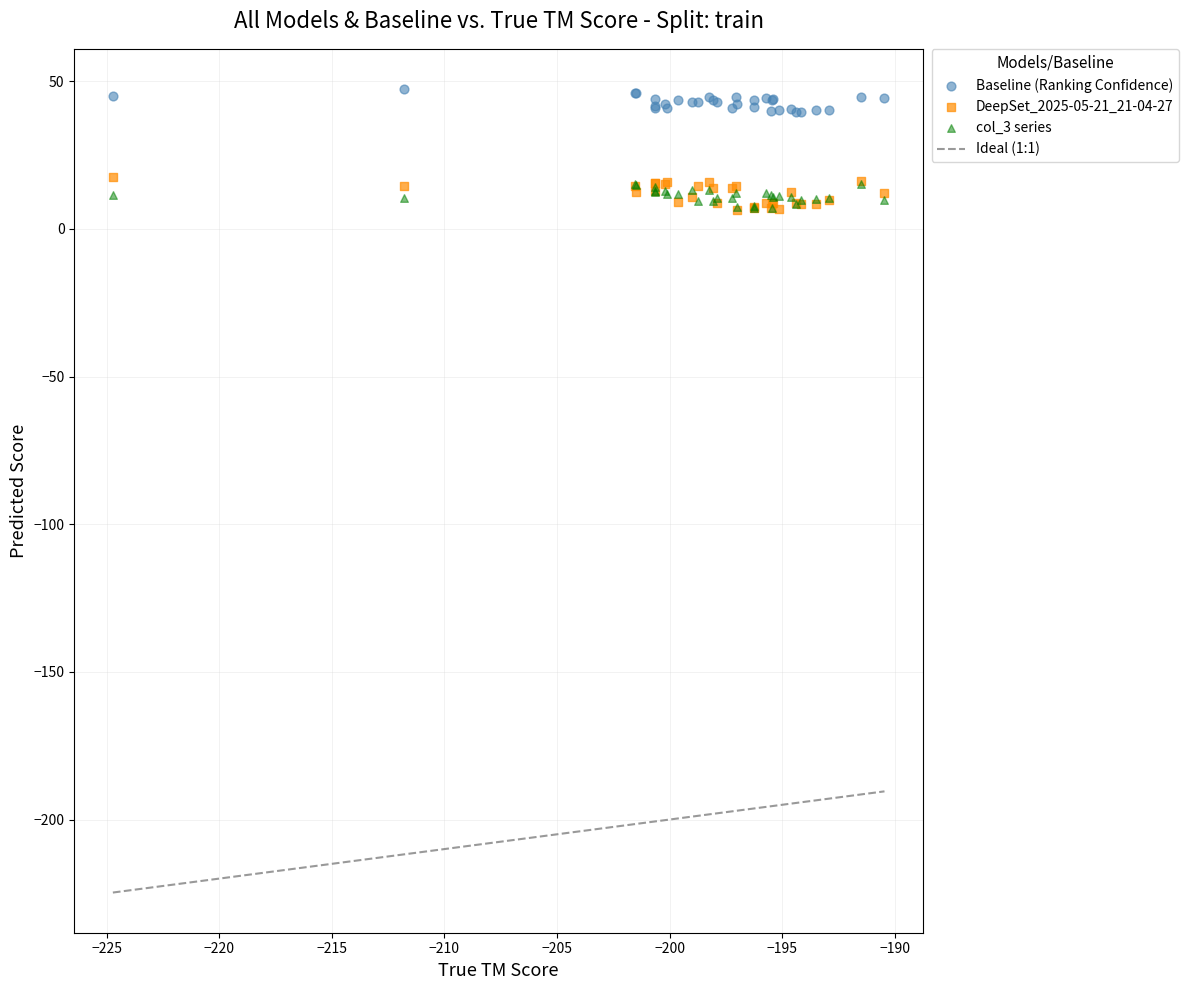

Which series has the largest Y range (max minus min)?

DeepSet_2025-05-21_21-04-27